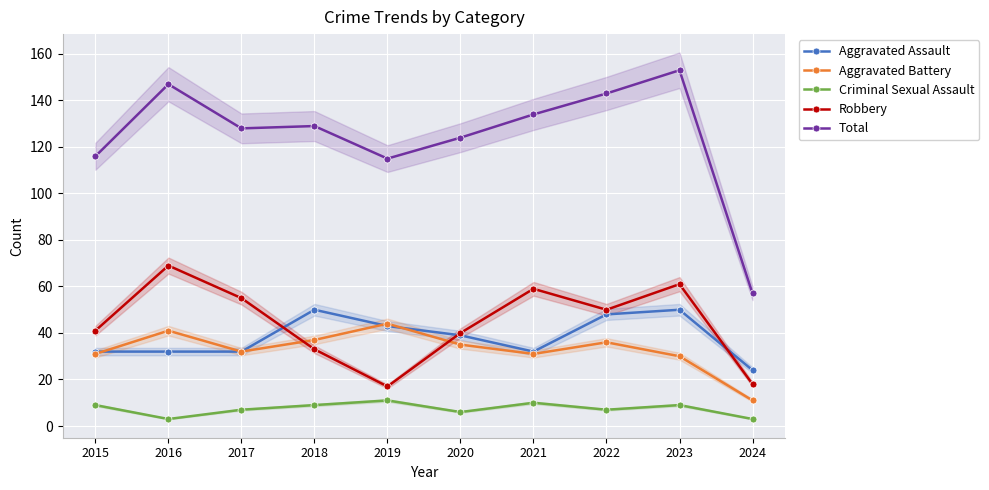

Which category has the highest value in the Aggravated Battery series?

2019